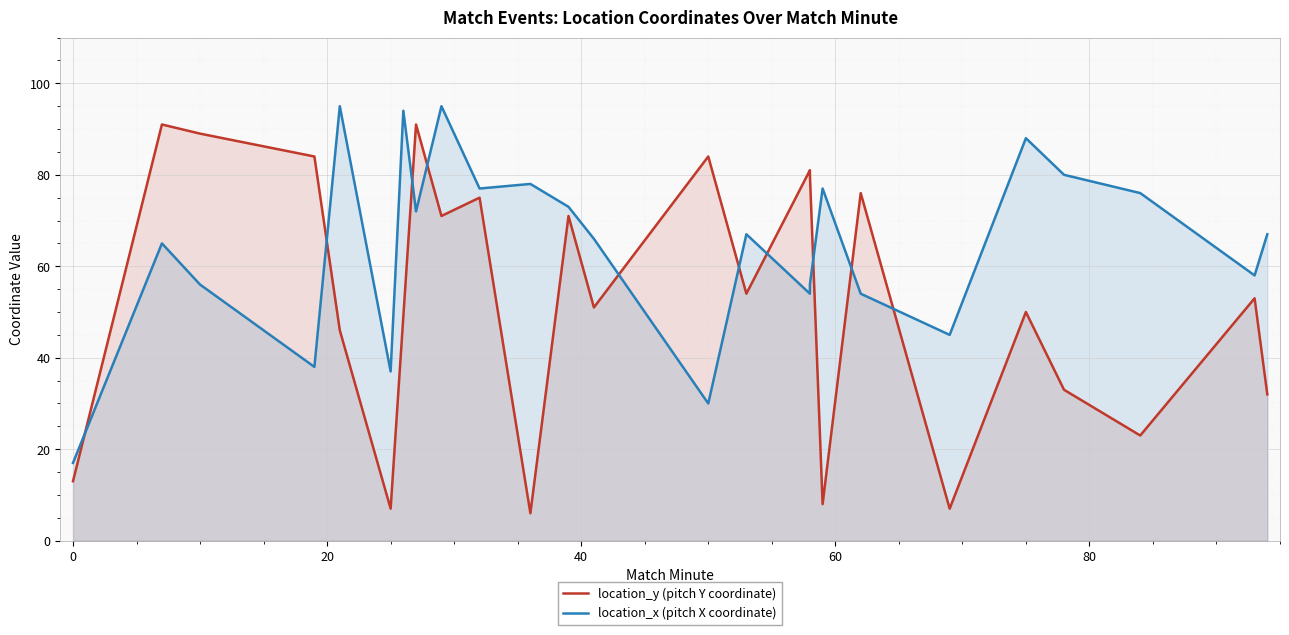

How many lines are shown in the chart?

2